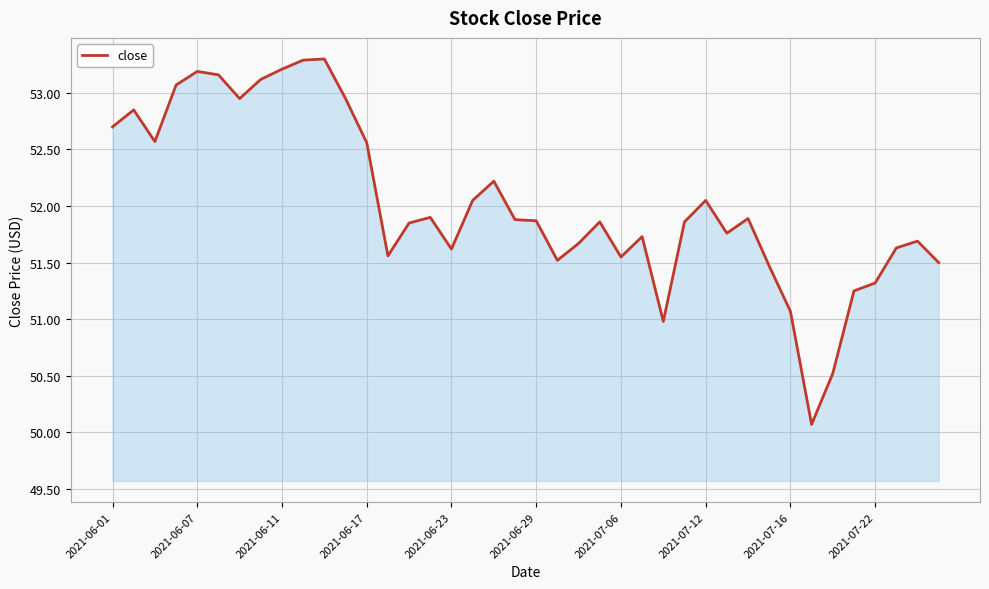

What is the difference between the maximum and minimum values?

3.2